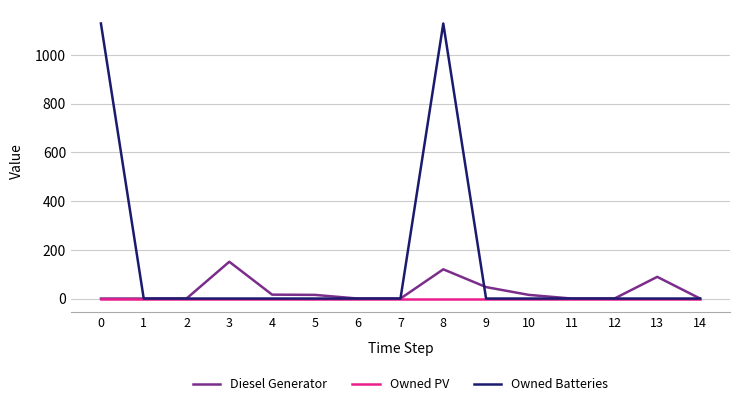

Which series has the largest total across all categories?

Owned Batteries